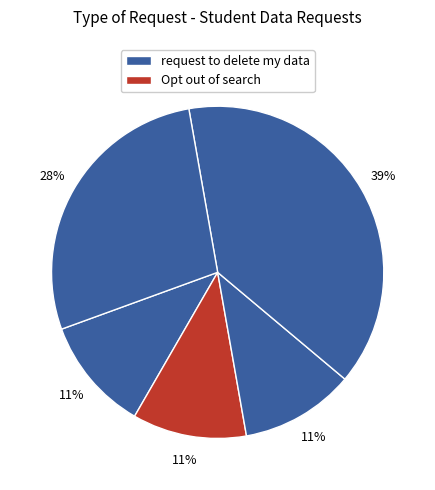

How many slices are in this pie chart?

5